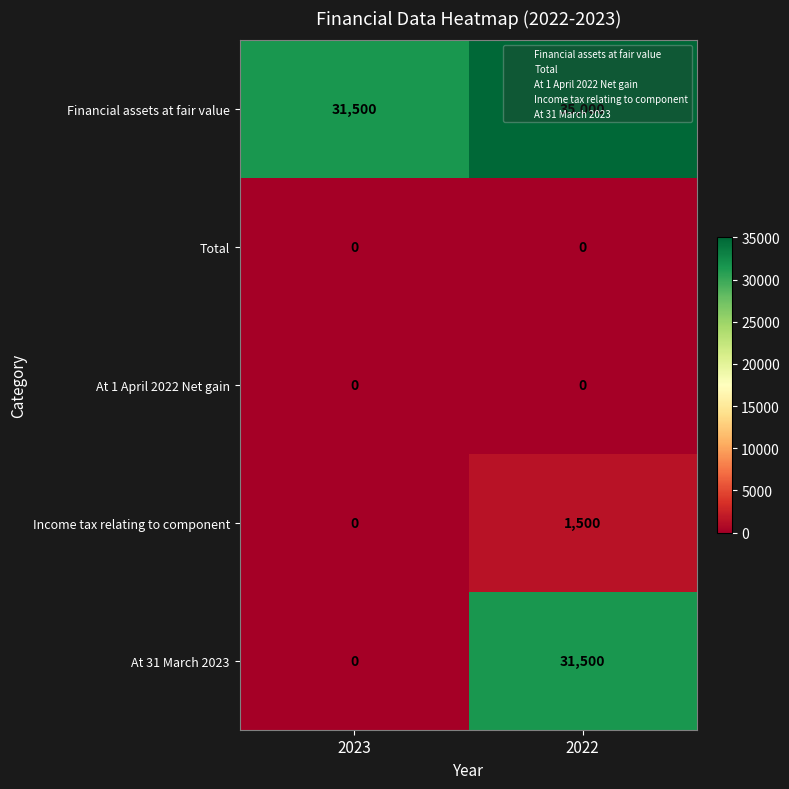

Between 2023 and 2022, which series saw the biggest shift?

At 31 March 2023